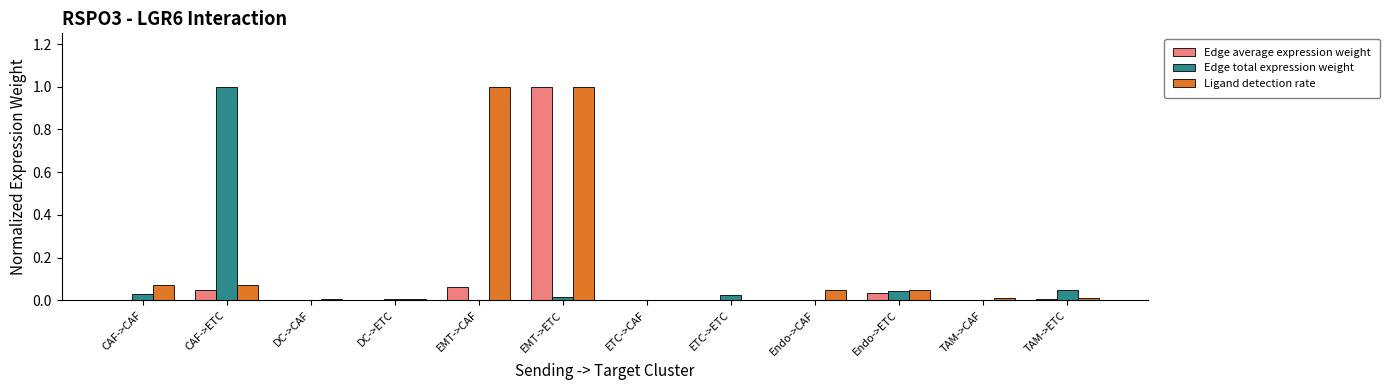

What is the maximum value shown in the chart?

1.0